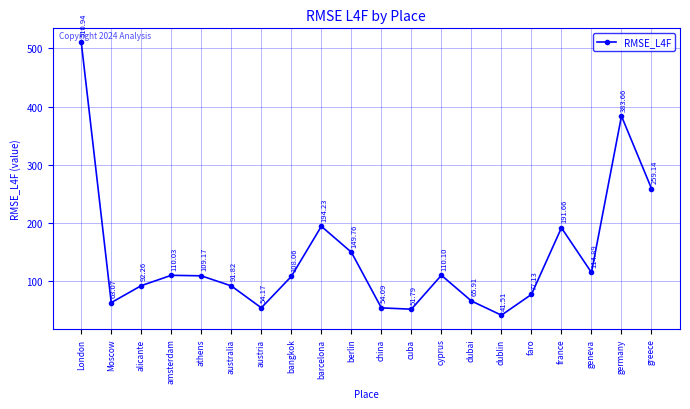

List the labels in order of value, largest first.

London, germany, greece, barcelona, france, berlin, geneva, cyprus, amsterdam, athens, bangkok, alicante, australia, faro, dubai, Moscow, austria, china, cuba, dublin